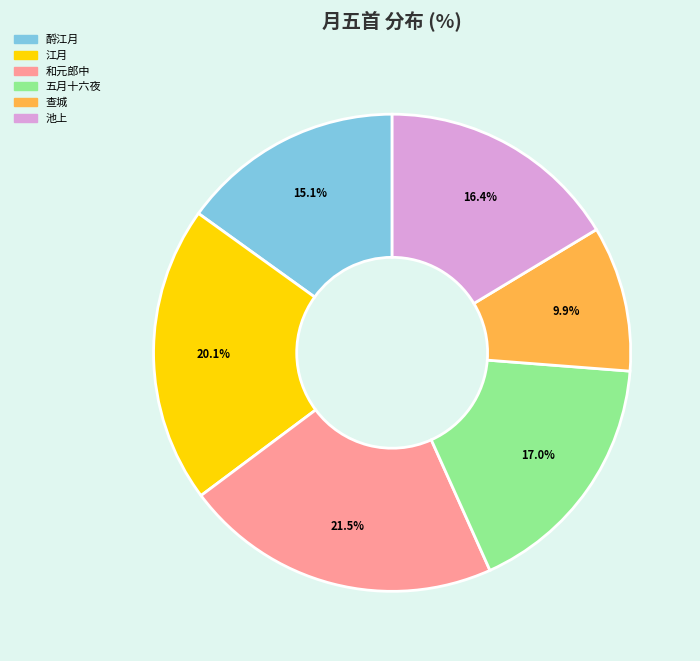

To the nearest percent, what is the difference between the largest and smallest slice percentages?

12%